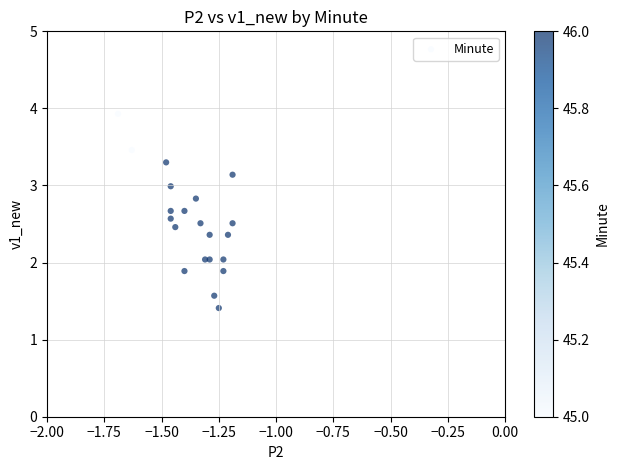

What is the range of Y values (max minus min)?

2.5